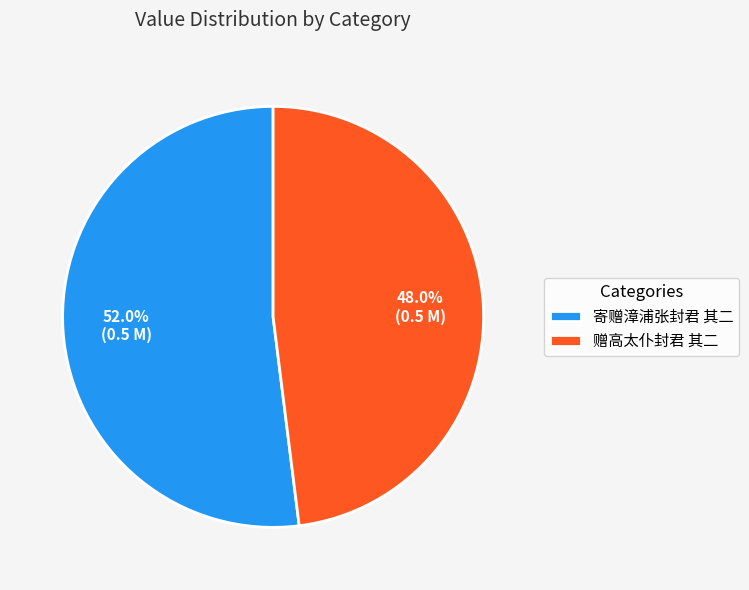

How much of the chart is everything except 赠高太仆封君 其二?

52.0%